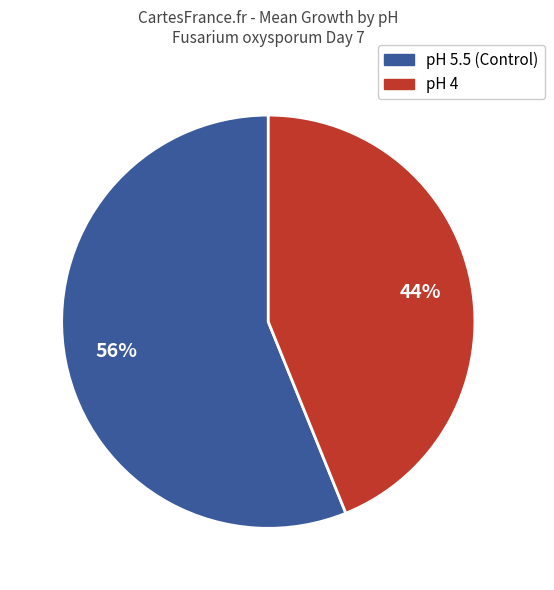

What percentage is the pH 4 slice, to the nearest percent?

44%